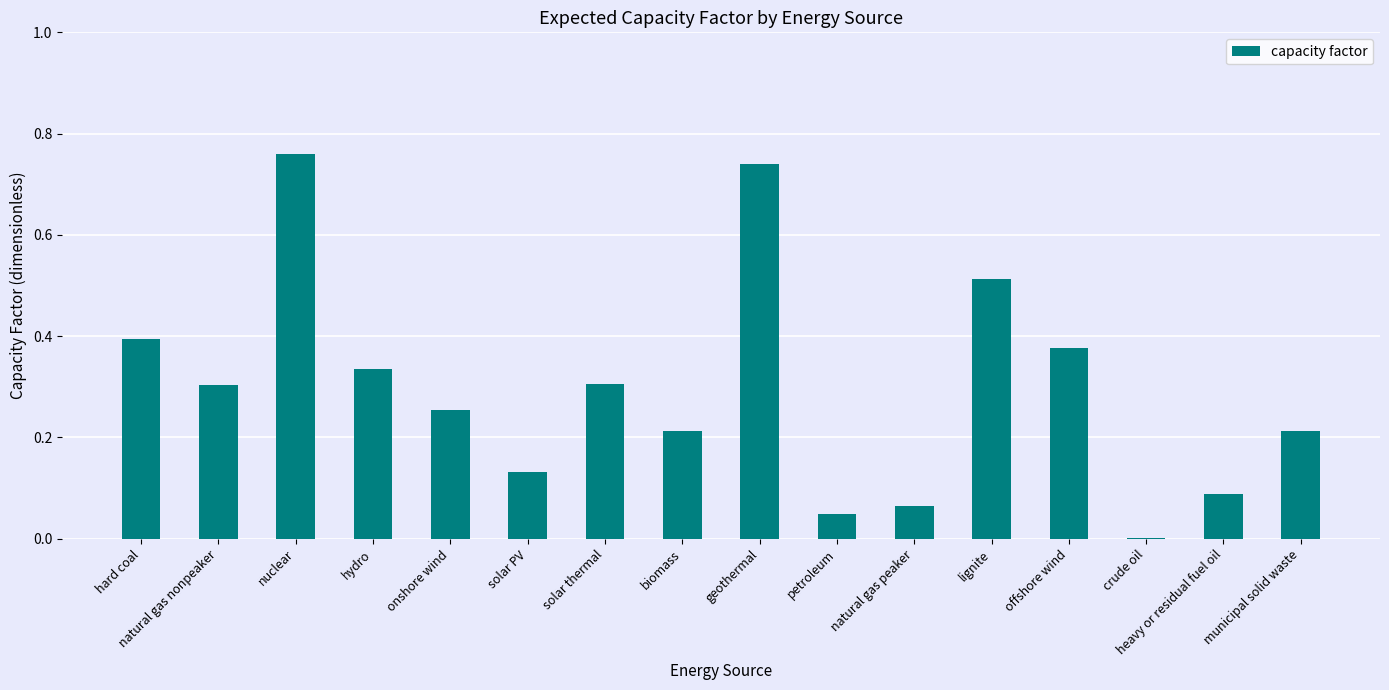

The value at solar PV is 0.2. True or false?

False